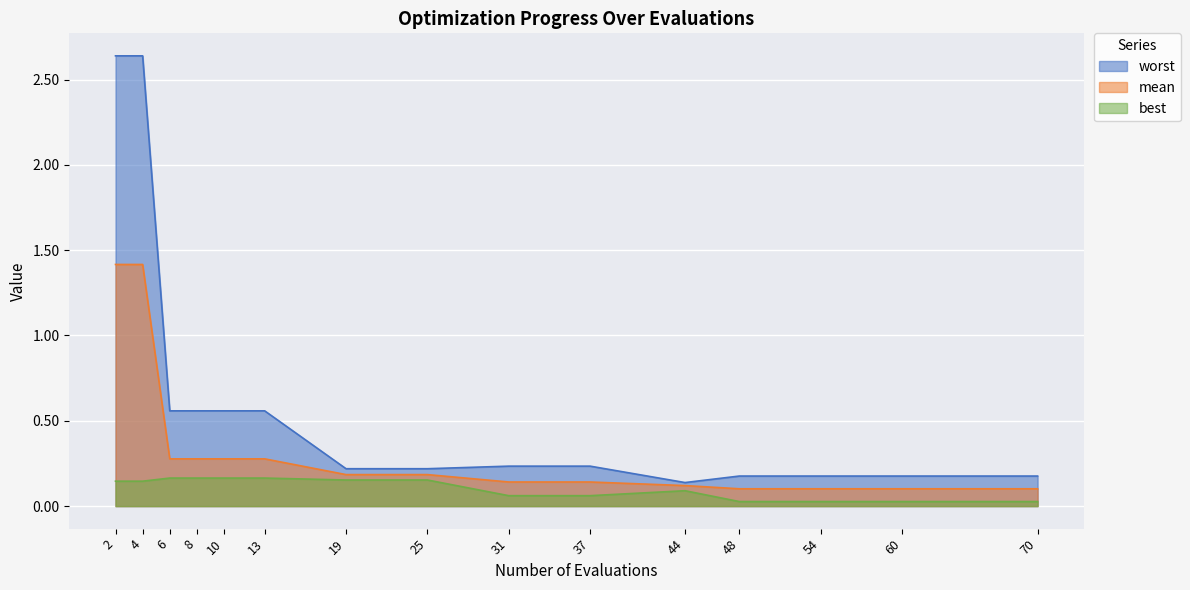

In best, how many points are higher than both neighbors (excluding endpoints)?

1